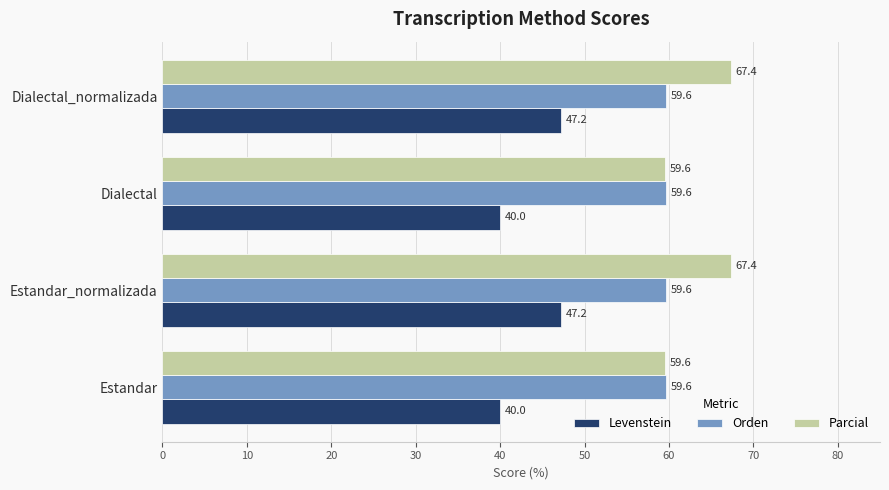

The value of Parcial at Estandar_normalizada is 120.1. True or false?

False